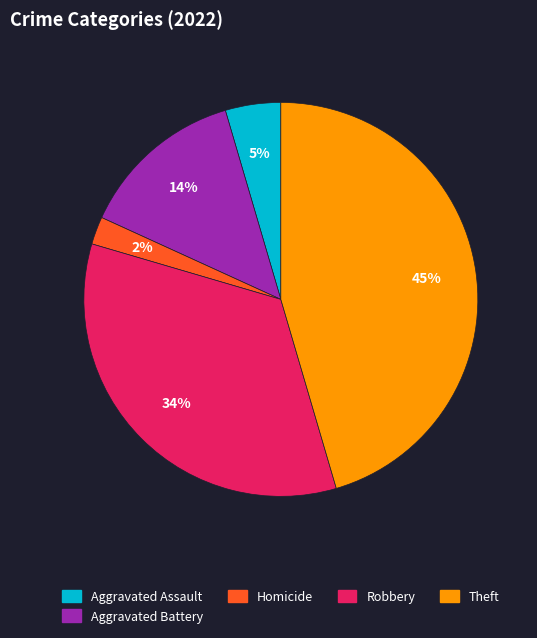

To the nearest percent, what percentage of the pie is Theft?

45%